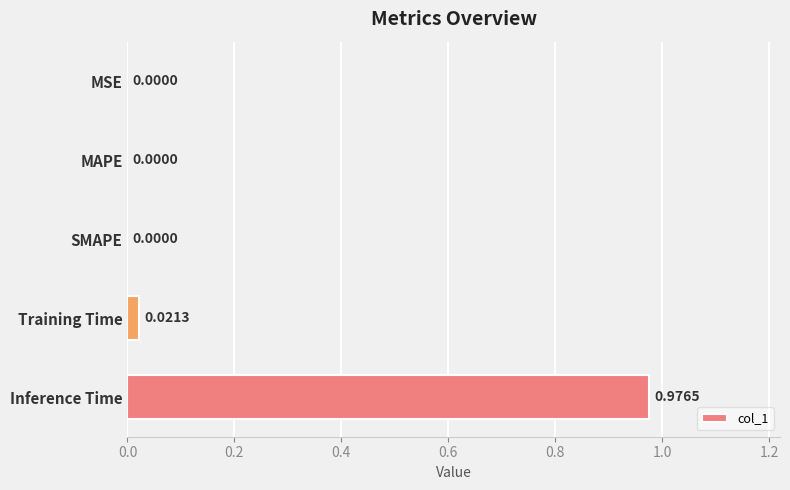

Which label corresponds to the largest value in the chart?

Inference Time